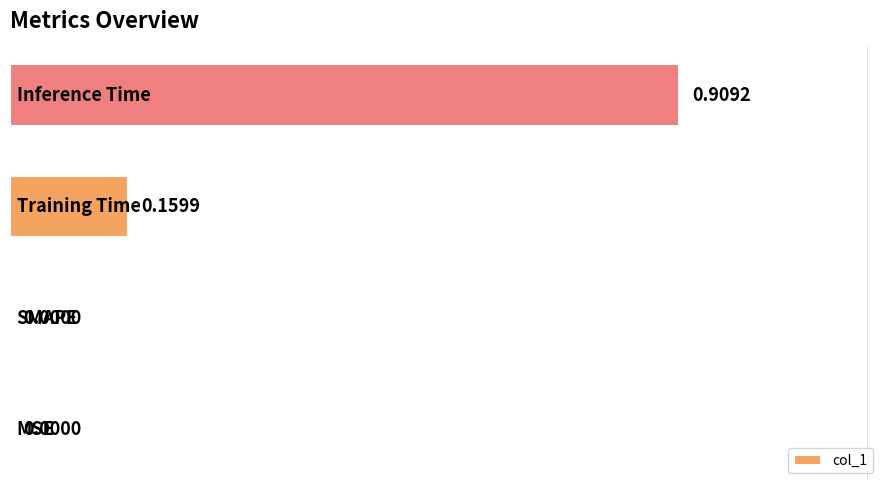

Are the bars horizontal?

Yes